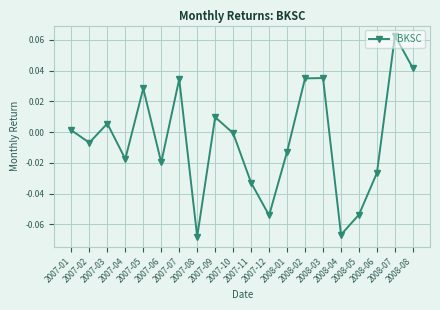

Where does the data first go above 0?

2007-01